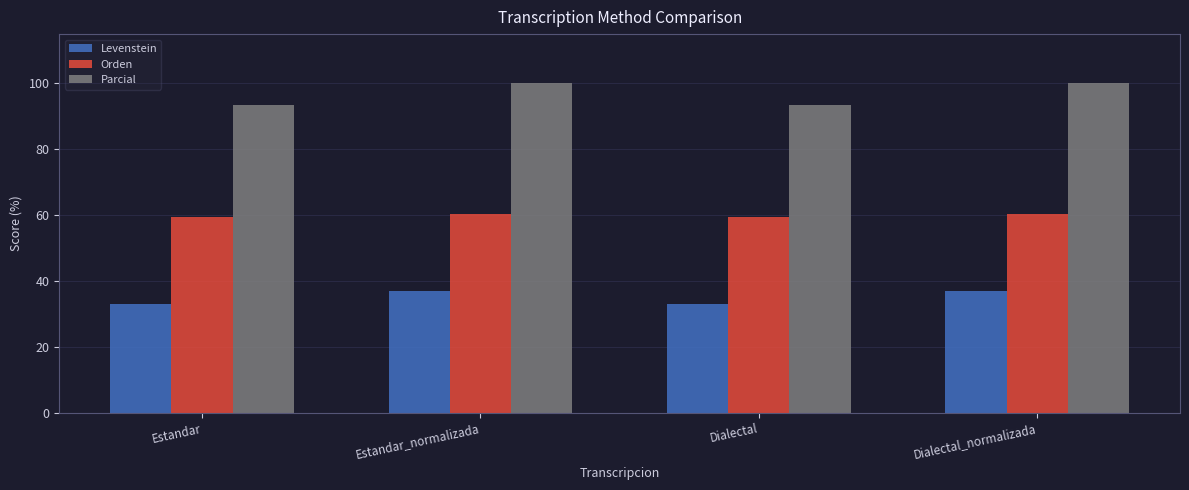

What is the difference between the maximum and minimum values in the Orden series?

0.6